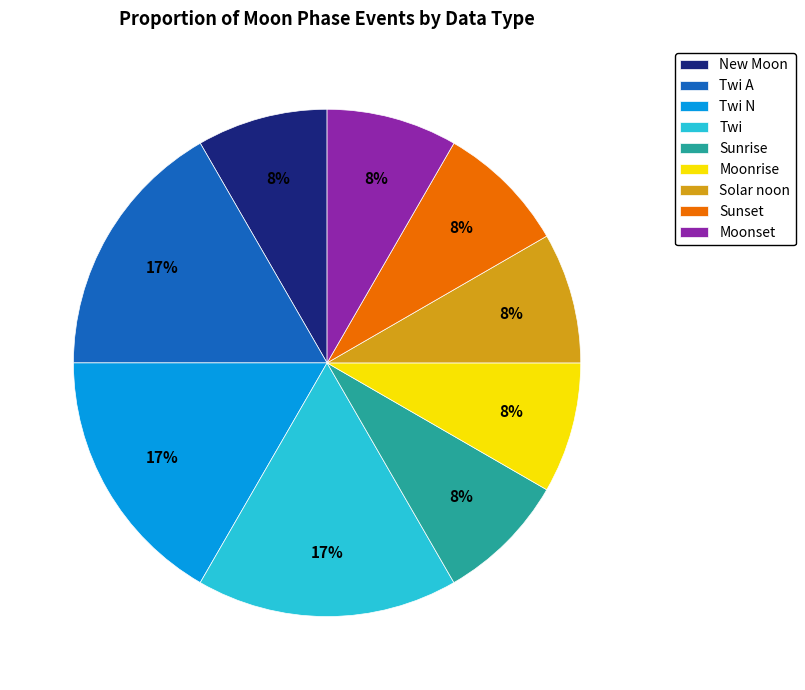

What is the ratio of the value at Sunset to the value at Twi?

0.5